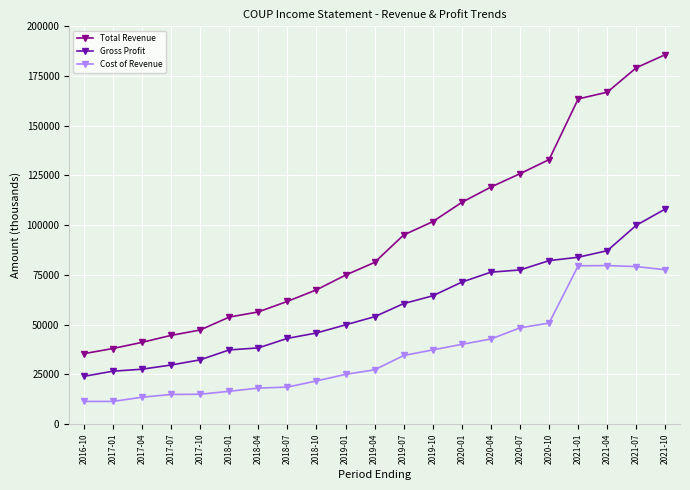

Rank the series by their average value, from lowest to highest.

Cost of Revenue, Gross Profit, Total Revenue